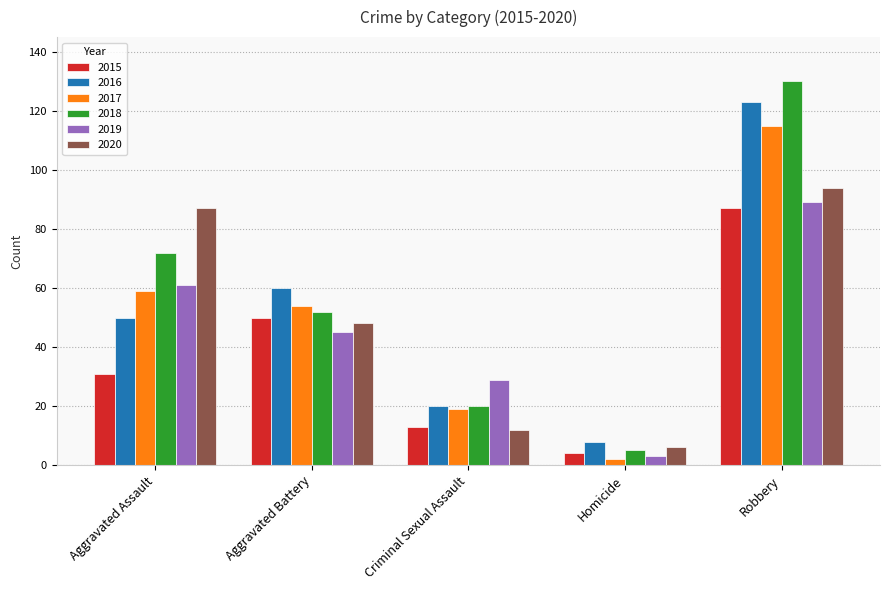

List the labels in order of 2016 value, largest first.

Robbery, Aggravated Battery, Aggravated Assault, Criminal Sexual Assault, Homicide